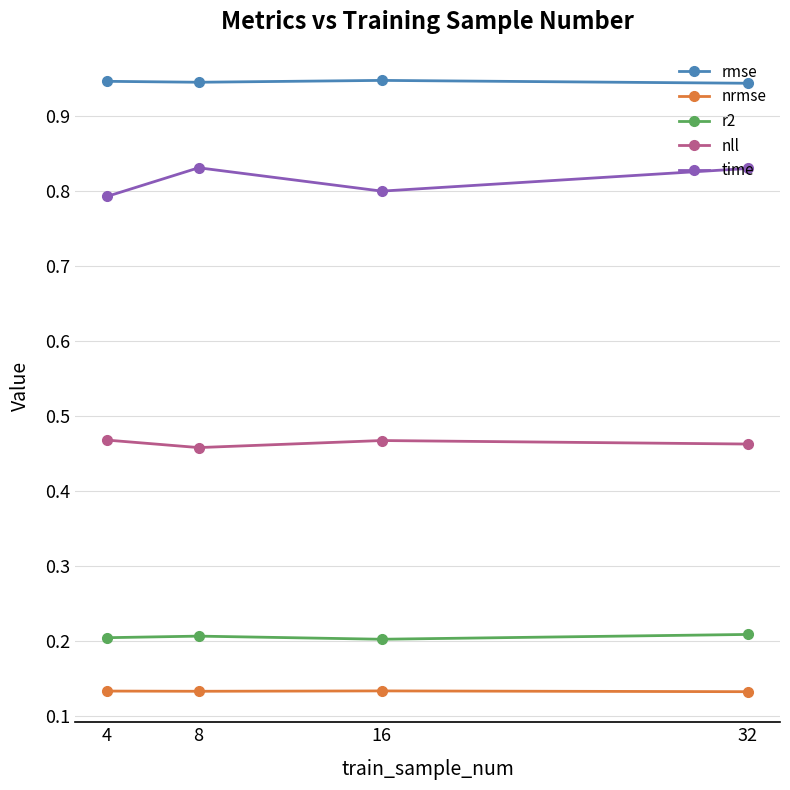

True or false: rmse and time cross at least once.

False